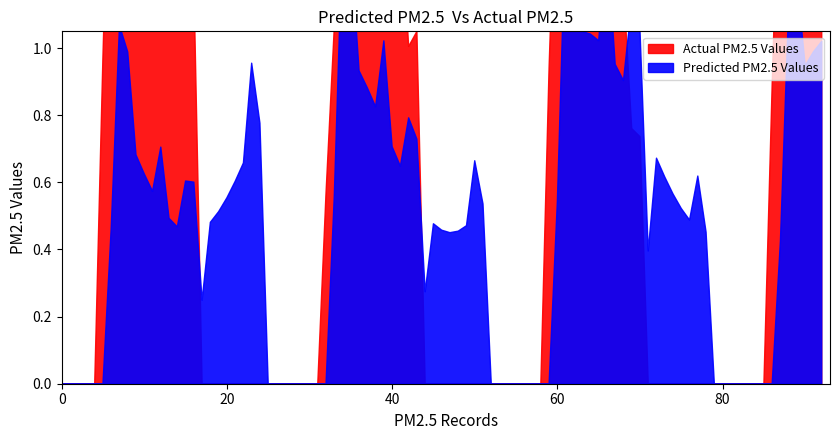

How many intersections are there between Actual PM2.5 Values and Predicted PM2.5 Values?

1